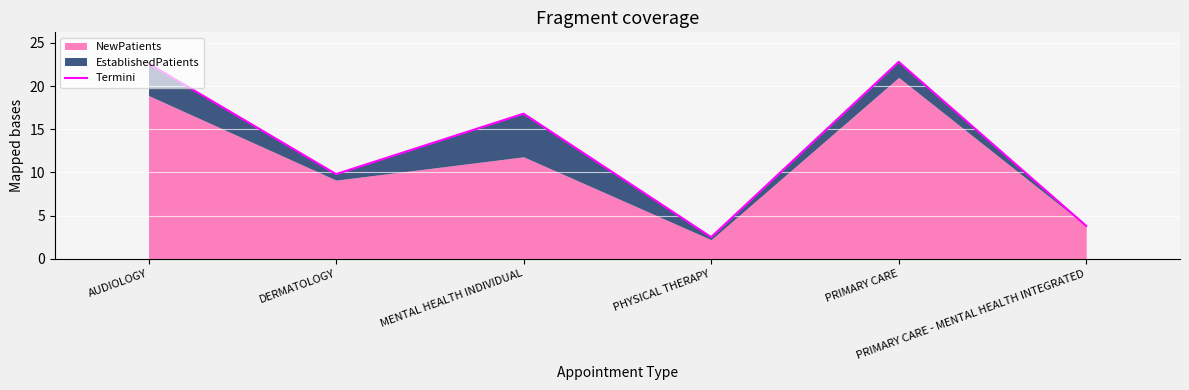

What is the minimum value shown in the chart?

2.5